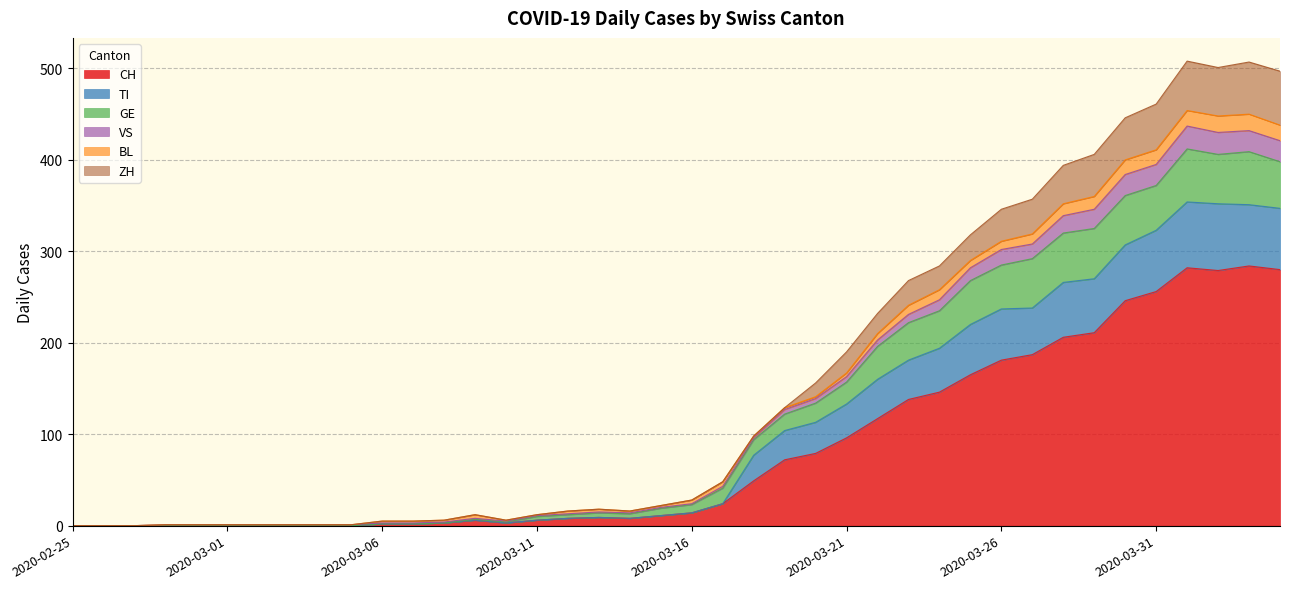

What is the maximum value for CH?

284